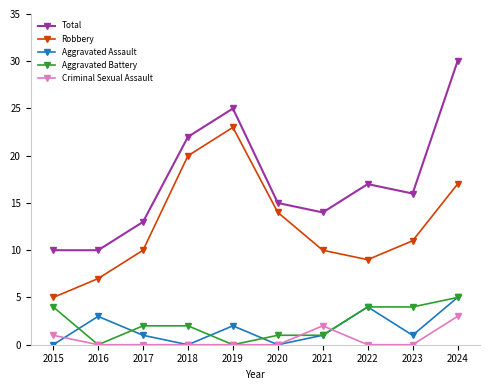

What are all the series names shown in the legend?

Total, Robbery, Aggravated Assault, Aggravated Battery, Criminal Sexual Assault